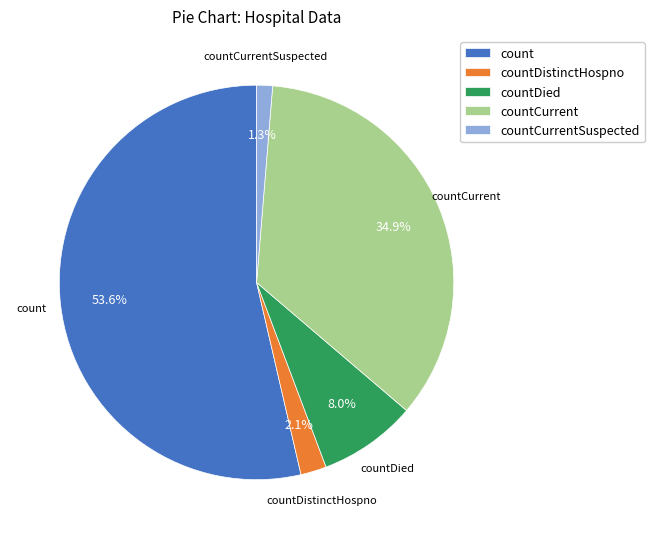

What percentage is the countDistinctHospno slice, to the nearest percent?

2%